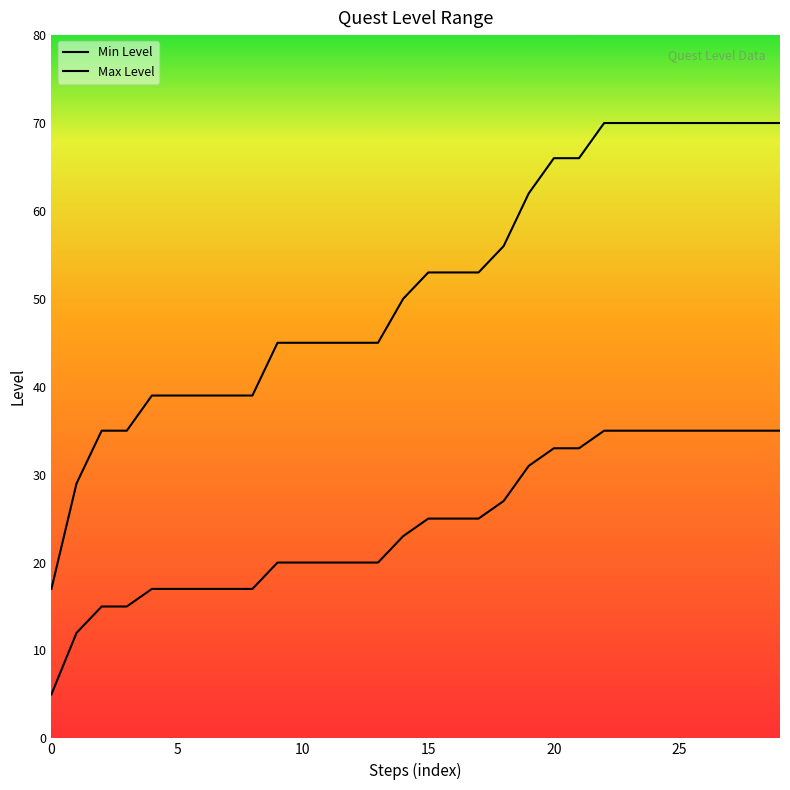

True or false: Min Level and Max Level intersect in this chart.

False